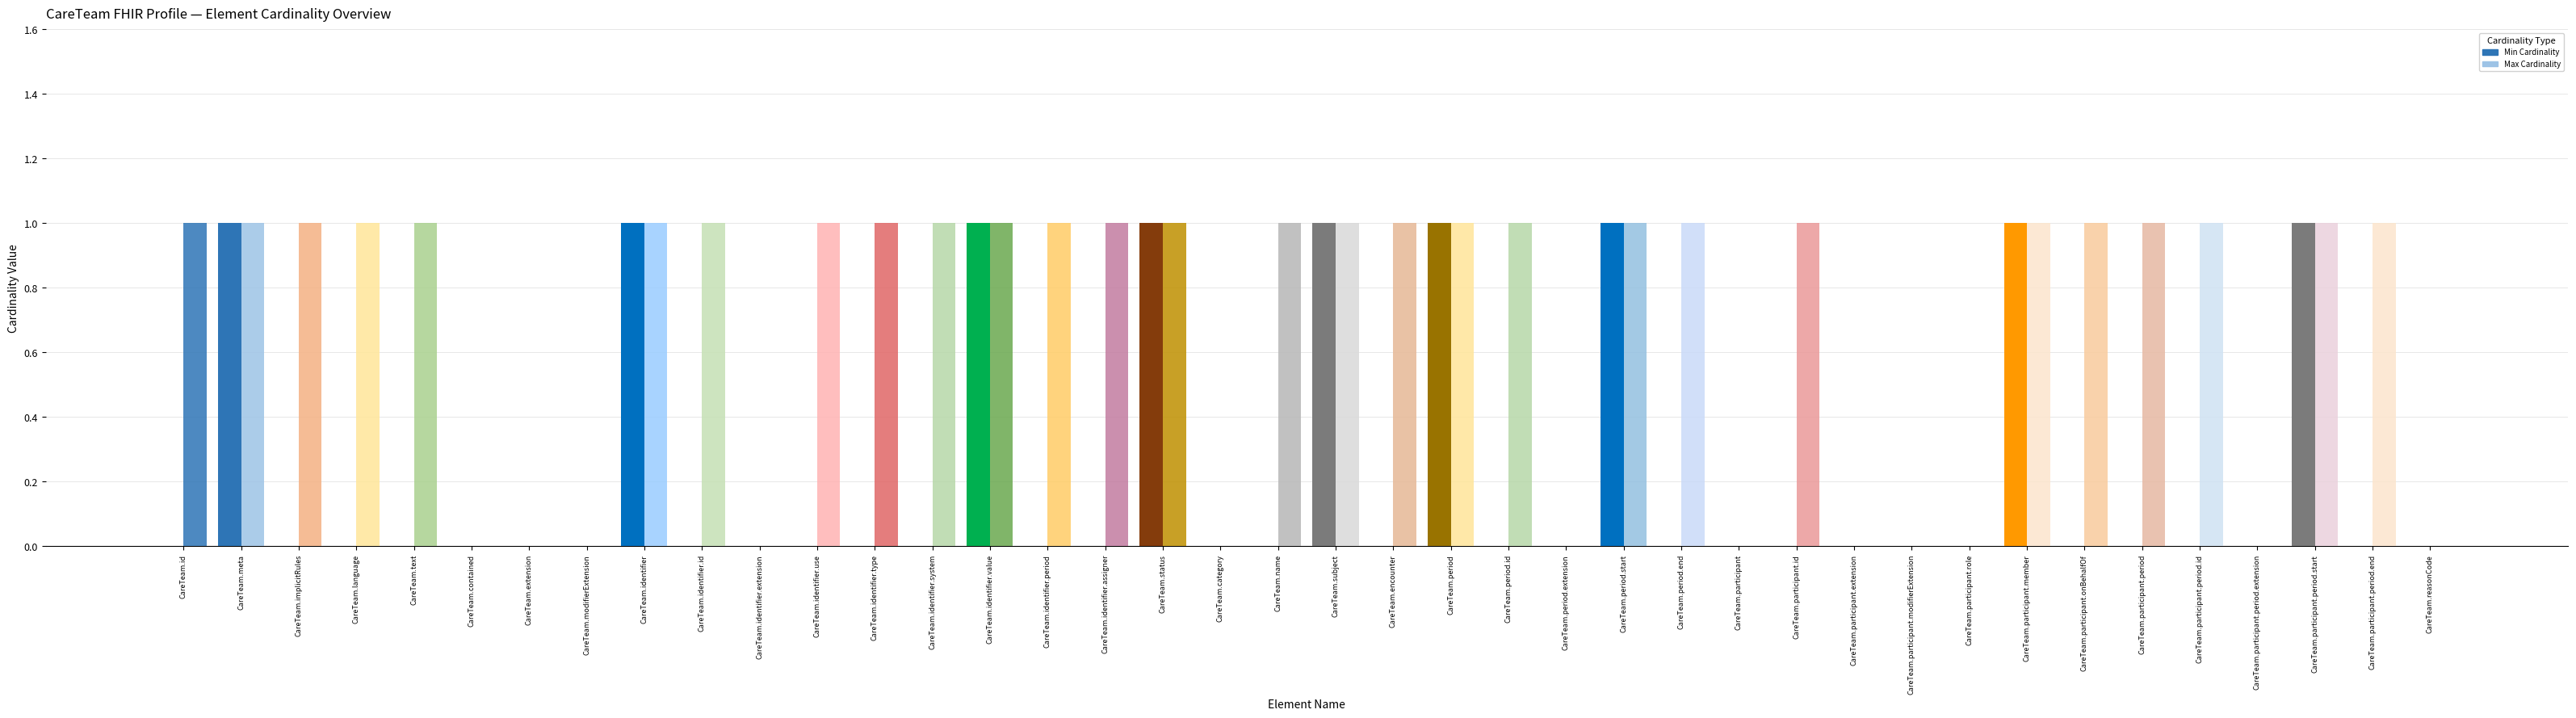

What is the label of the 26th bar from the right?

CareTeam.identifier.value